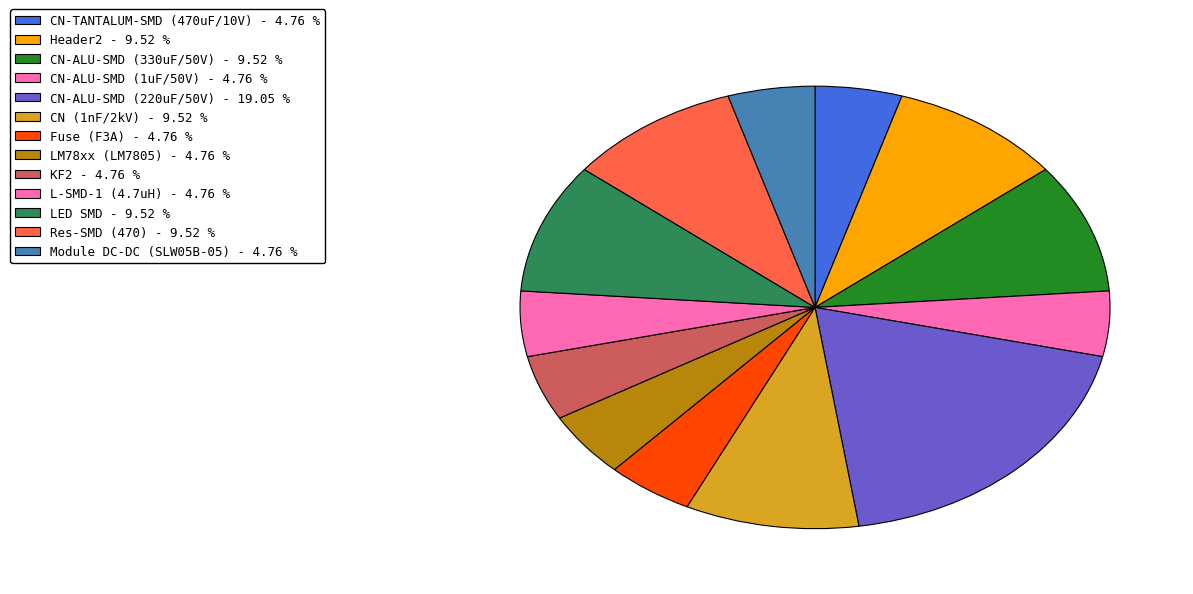

Is there a majority slice in this chart?

No